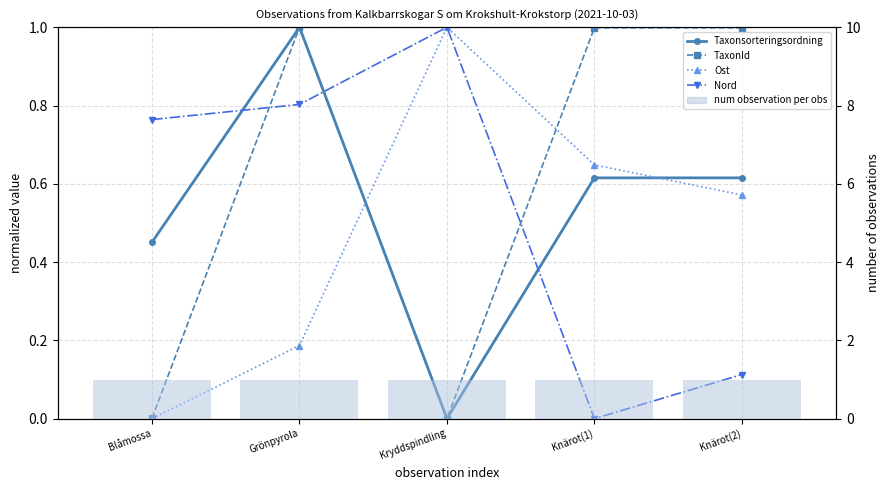

Read the Nord value at Blåmossa.

0.8